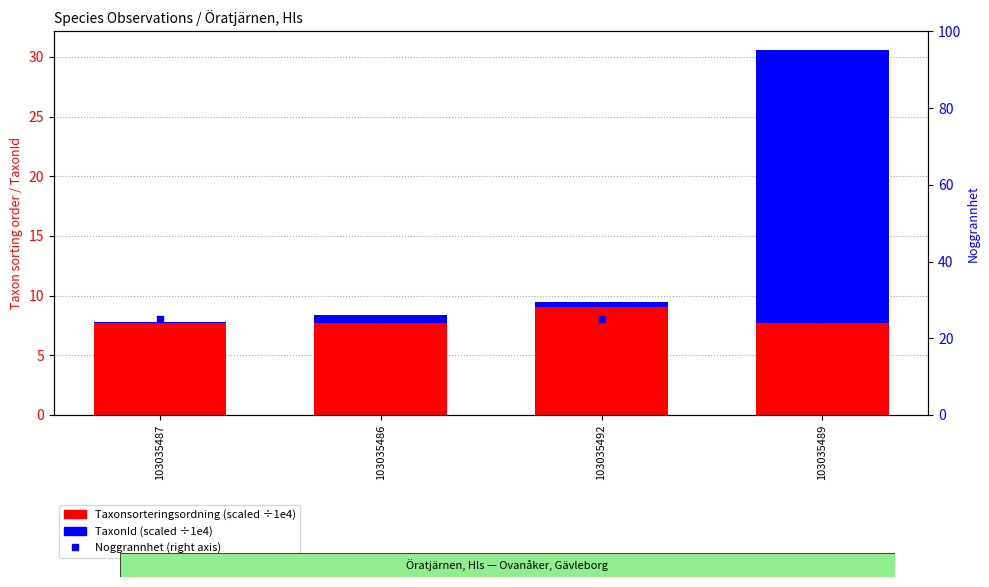

At how many categories does at least one series exceed 1?

4